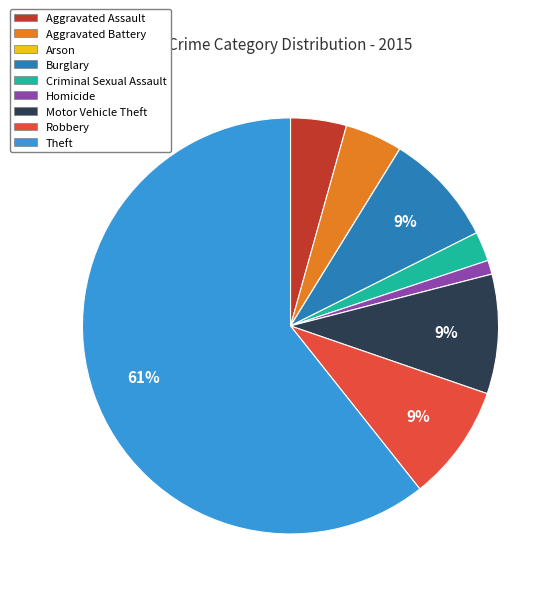

Which slice is the largest?

Theft